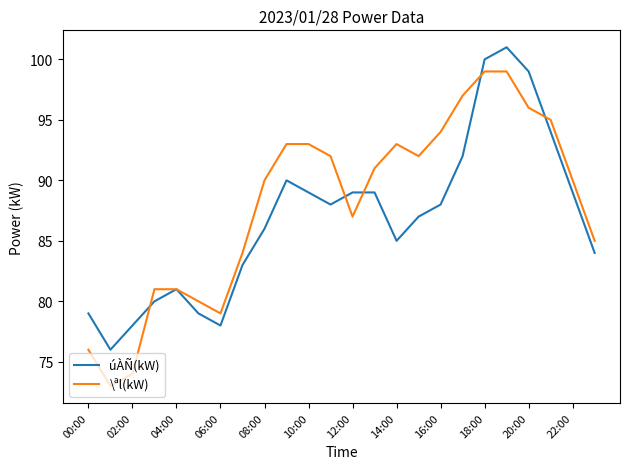

Which series has the widest spread of values?

\ªl(kW)